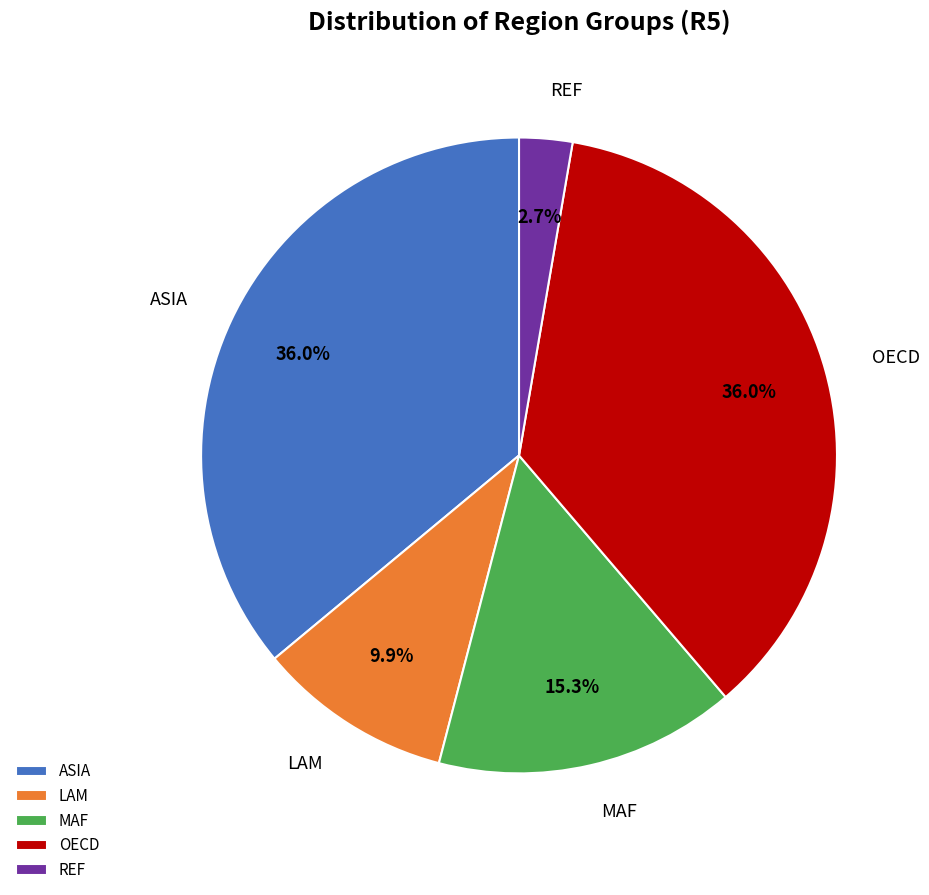

What percentage is the LAM slice, to the nearest percent?

10%